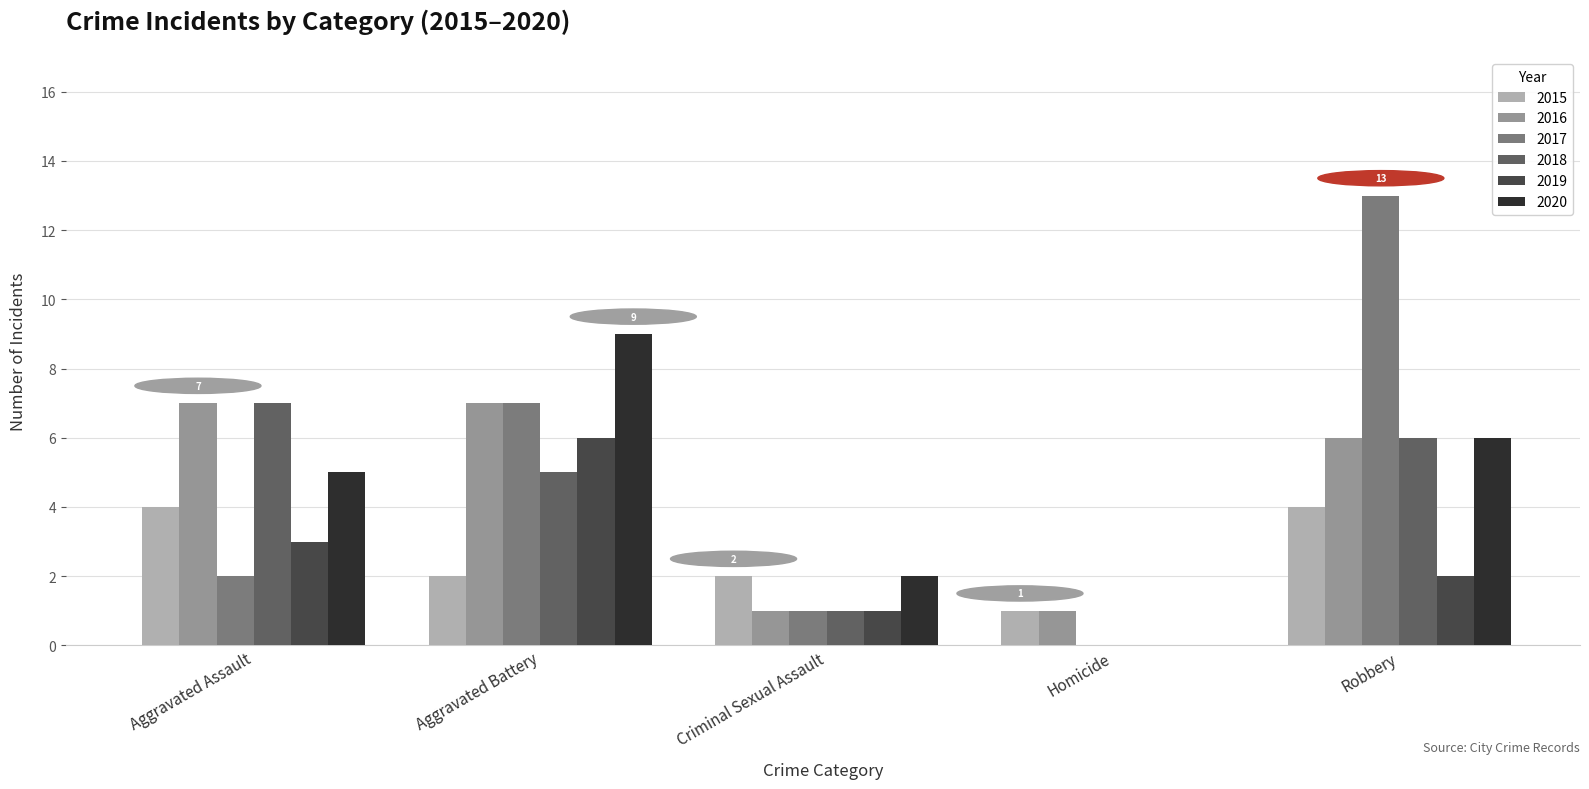

Which series changed the most between Aggravated Battery and Homicide?

2020